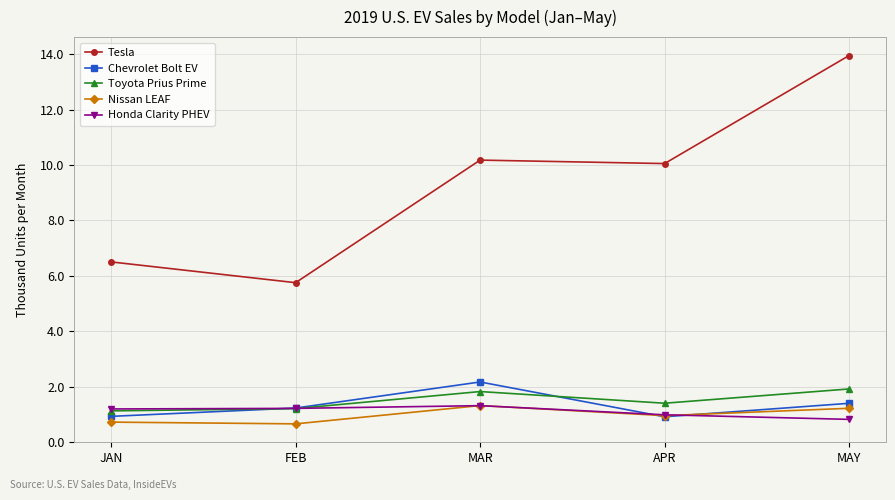

What is the minimum value for Toyota Prius Prime?

1.1